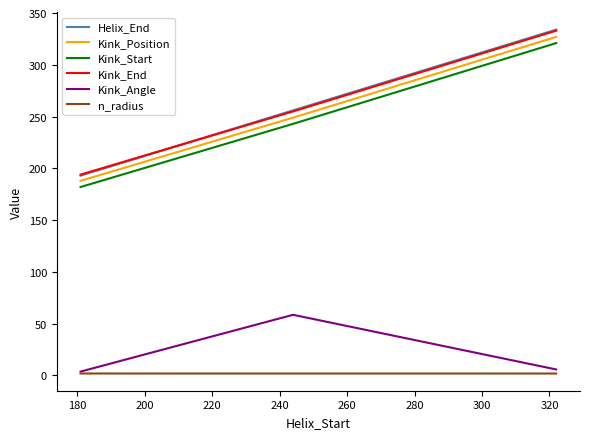

Reading right to left, what are all the values shown in this chart?

Helix_End: 334.0	256.0	193.0
Kink_Position: 327.0	249.0	188.0
Kink_Start: 321.0	243.0	182.0
Kink_End: 333.0	255.0	194.0
Kink_Angle: 5.8	58.6	3.7
n_radius: 1.9	1.9	1.9